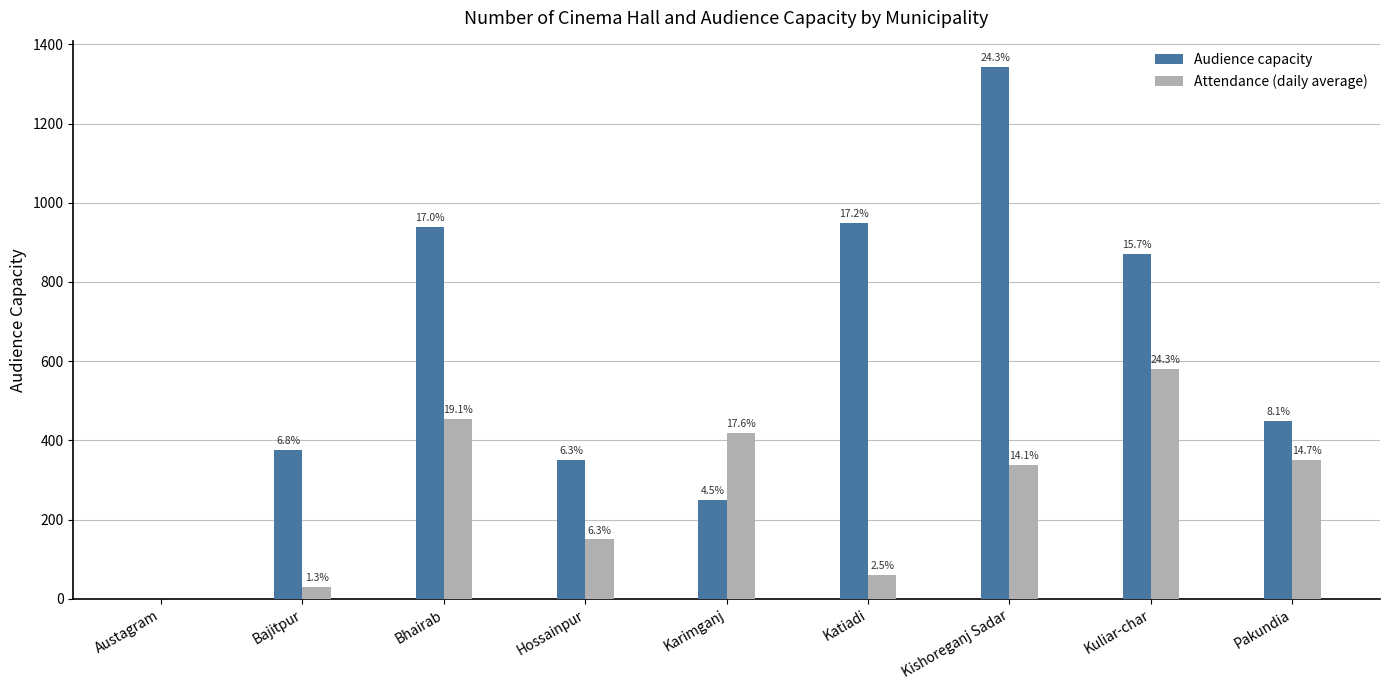

What are all the series names shown in the legend?

Audience capacity, Attendance (daily average)